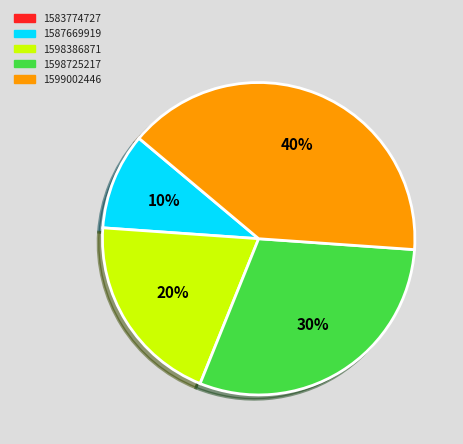

Between 1598386871 and 1598725217, which is larger?

1598725217